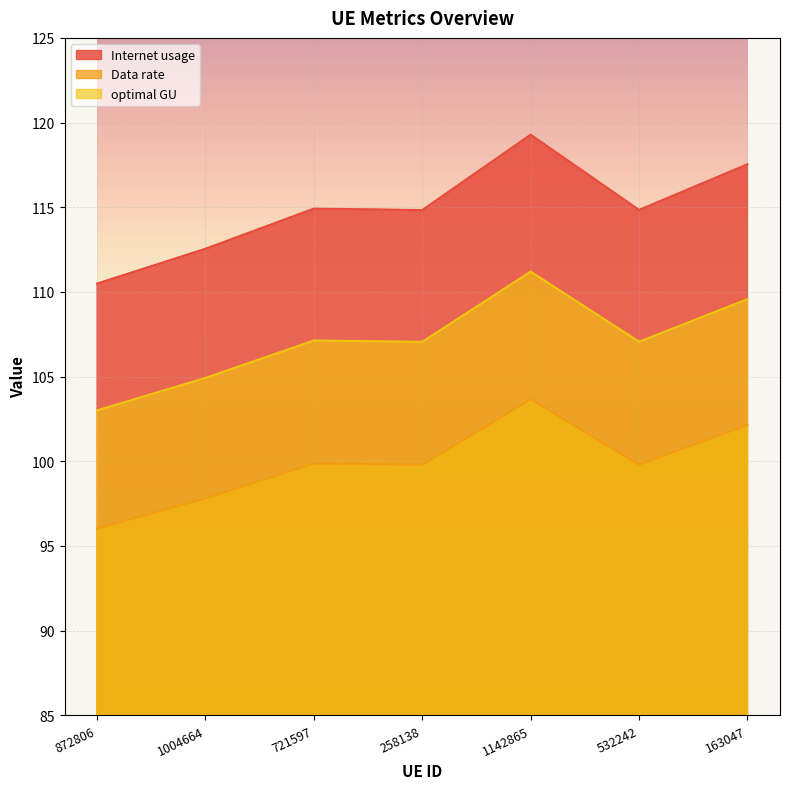

True or false: Internet usage and optimal GU intersect in this chart.

False